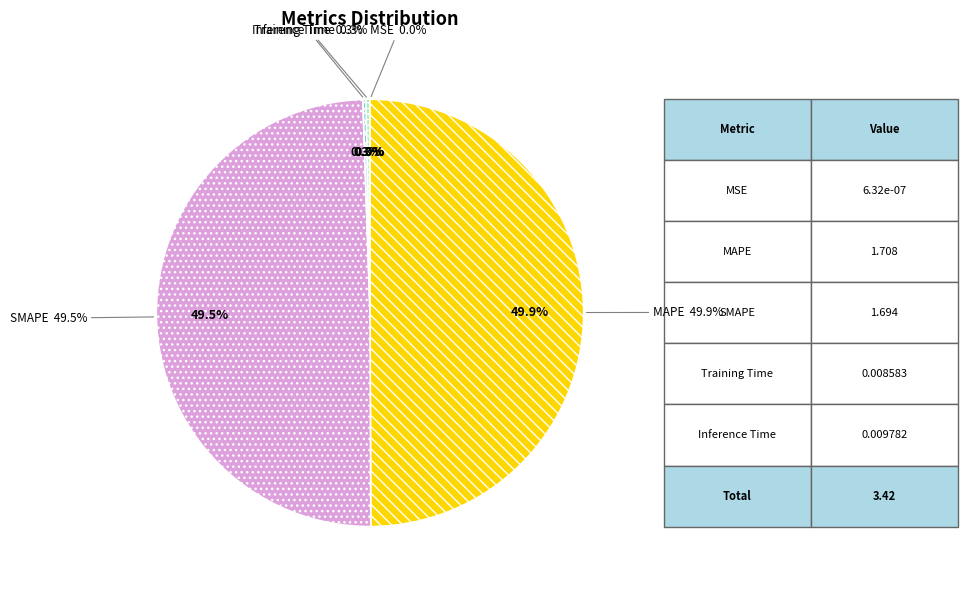

What percentage is the SMAPE slice, to the nearest percent?

50%